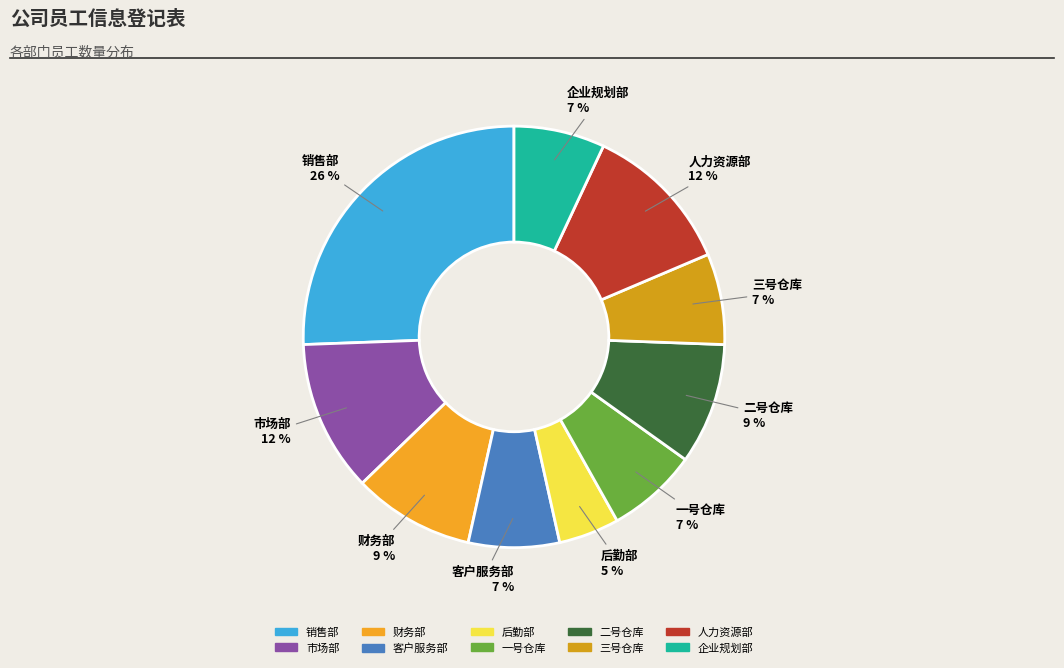

Which has a higher value, 市场部 or 销售部?

销售部